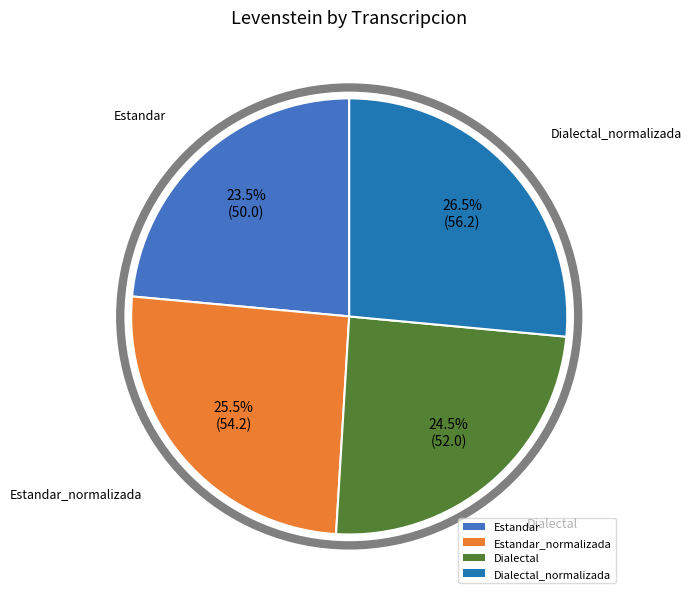

Does Dialectal account for over 50% of the chart?

No